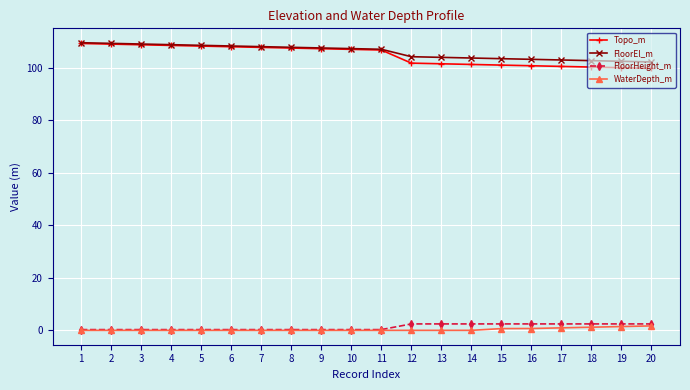

Which series has the largest total across all categories?

FloorEl_m